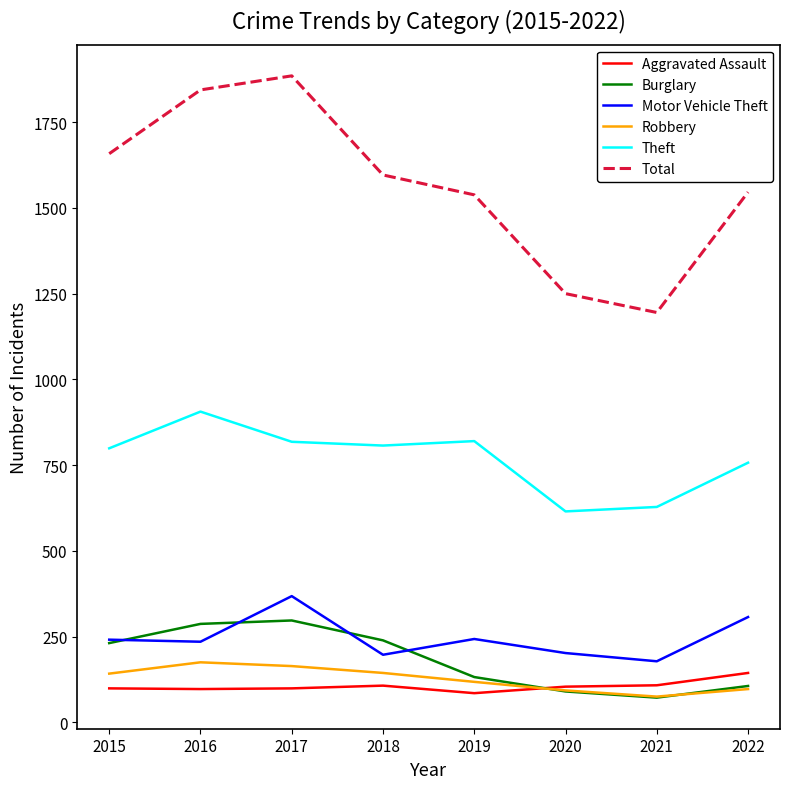

Reading left to right, list all the values displayed in this chart.

Aggravated Assault: 2015=99	2016=97	2017=99	2018=107	2019=85	2020=104	2021=108	2022=144
Burglary: 2015=231	2016=287	2017=297	2018=239	2019=132	2020=90	2021=72	2022=106
Motor Vehicle Theft: 2015=241	2016=235	2017=368	2018=197	2019=243	2020=202	2021=178	2022=307
Robbery: 2015=142	2016=175	2017=164	2018=144	2019=118	2020=93	2021=75	2022=97
Theft: 2015=799	2016=906	2017=818	2018=807	2019=820	2020=615	2021=628	2022=757
Total: 2015=1658	2016=1844	2017=1885	2018=1596	2019=1538	2020=1250	2021=1195	2022=1546